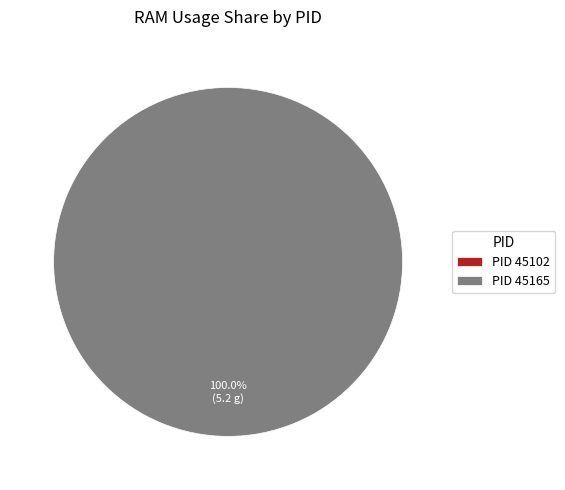

To the nearest percent, what is the difference between the 45102 and 45165 slice percentages?

100%